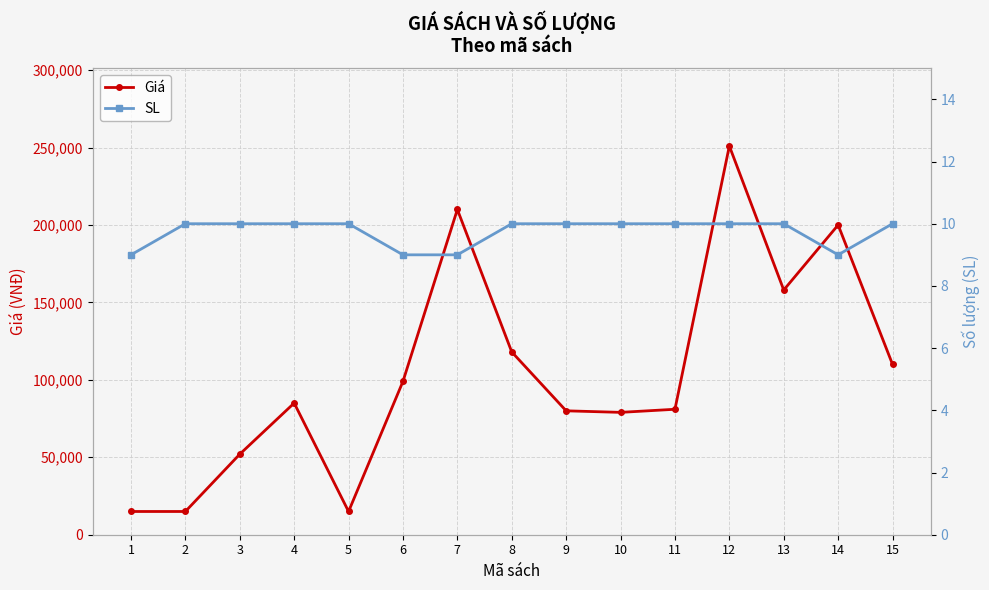

Is it true that Giá equals 85000 at 4?

True